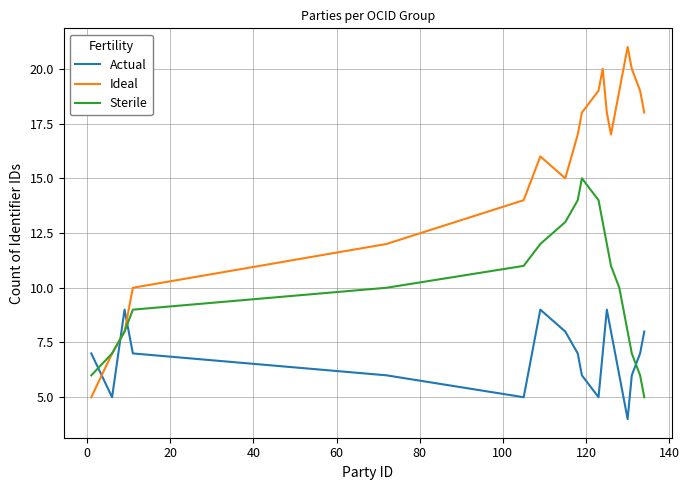

How many series are shown in this chart?

3